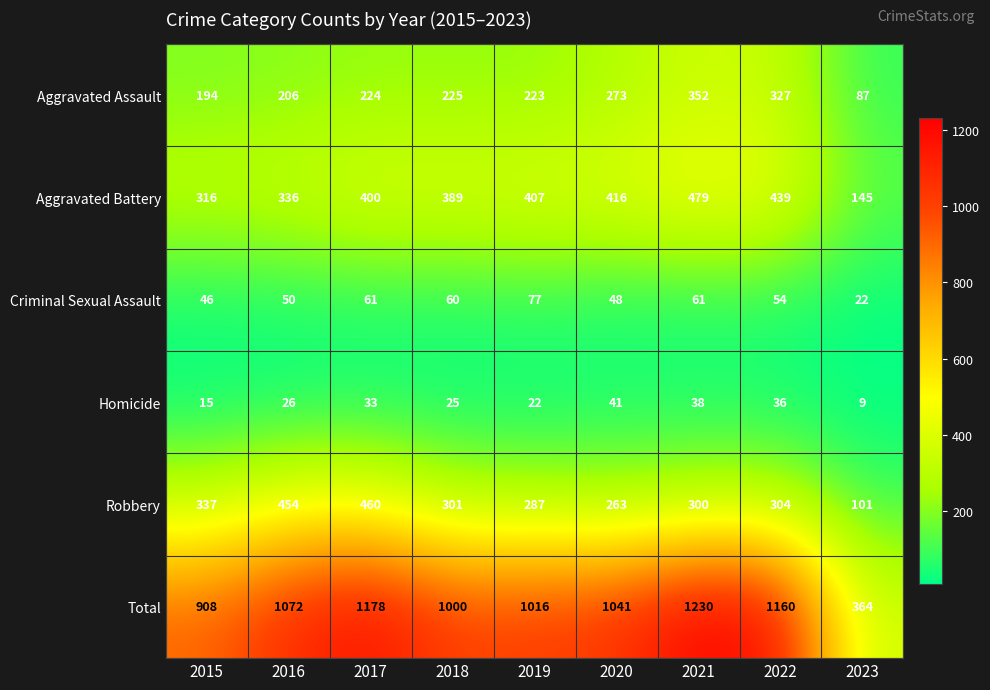

True or false: Criminal Sexual Assault has a value of 19 at 2022.

False